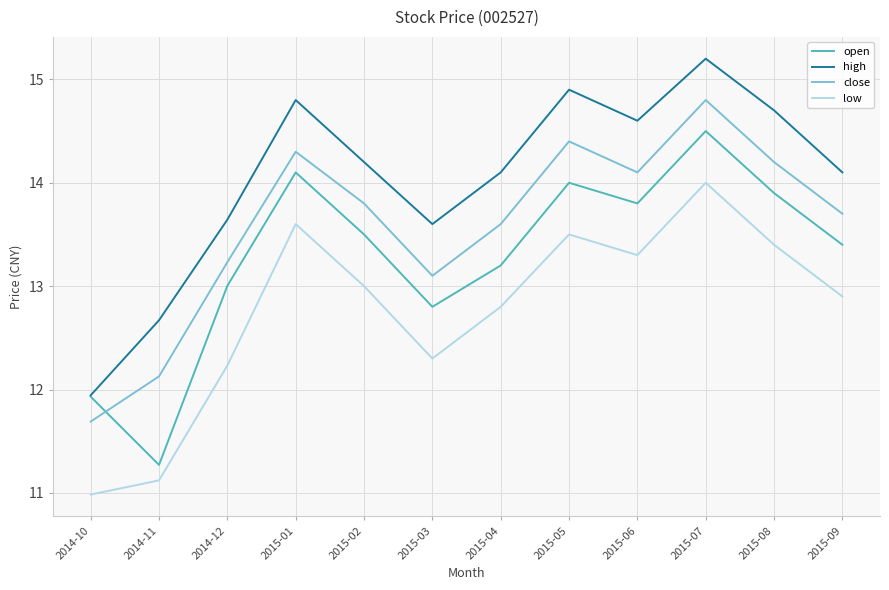

What is the sum of the open values at 2015-01 and 2015-08?

28.0